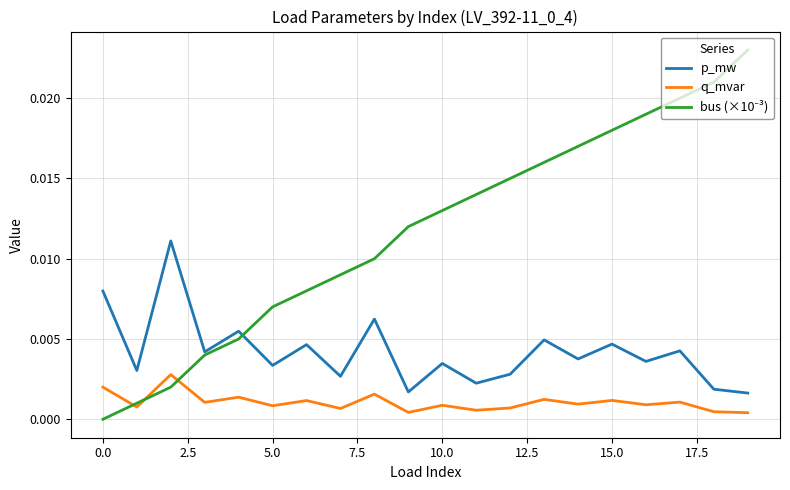

True or false: q_mvar and p_mw cross at least once.

False